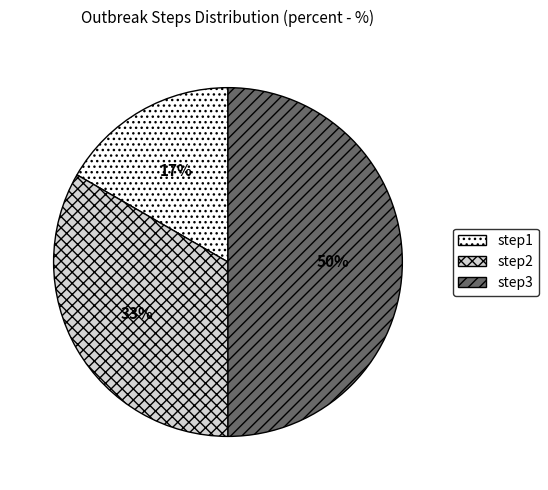

The step2 slice represents 33% of the pie. True or false?

True